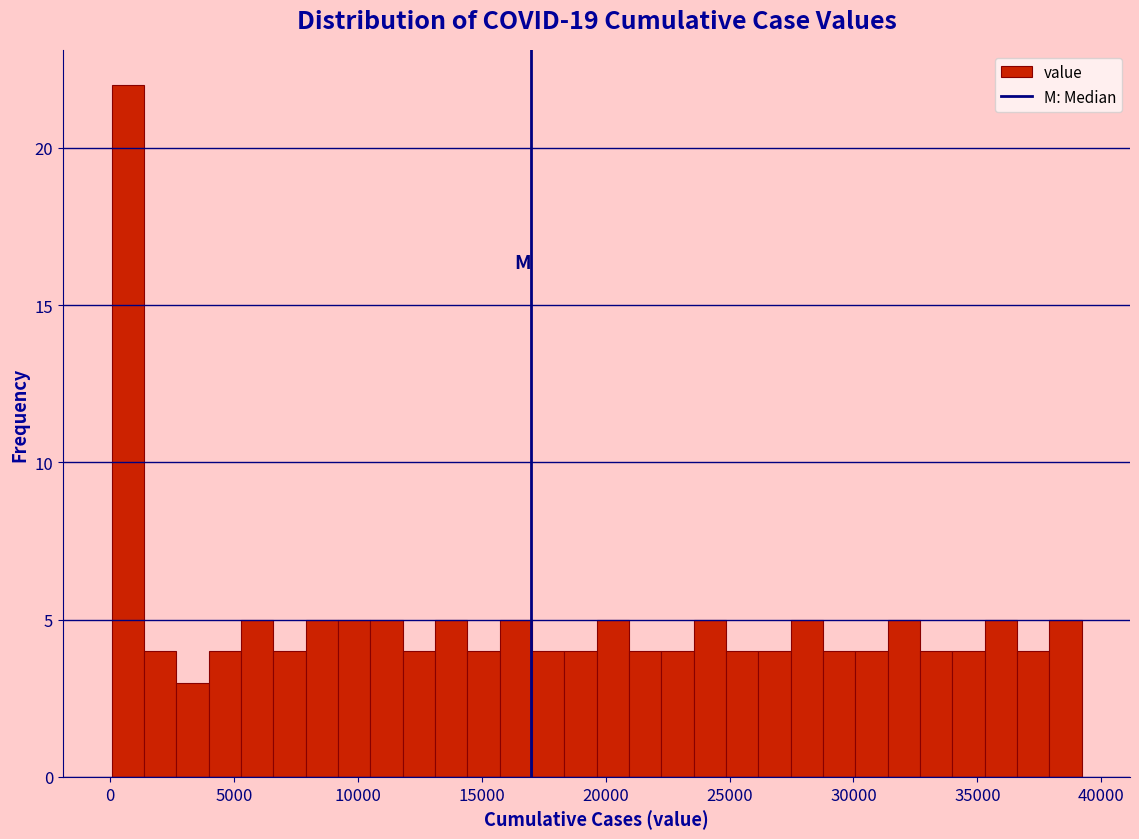

Around what value on the x-axis is the tallest bar? Give the approximate position of its centre, as read against the axis.

500